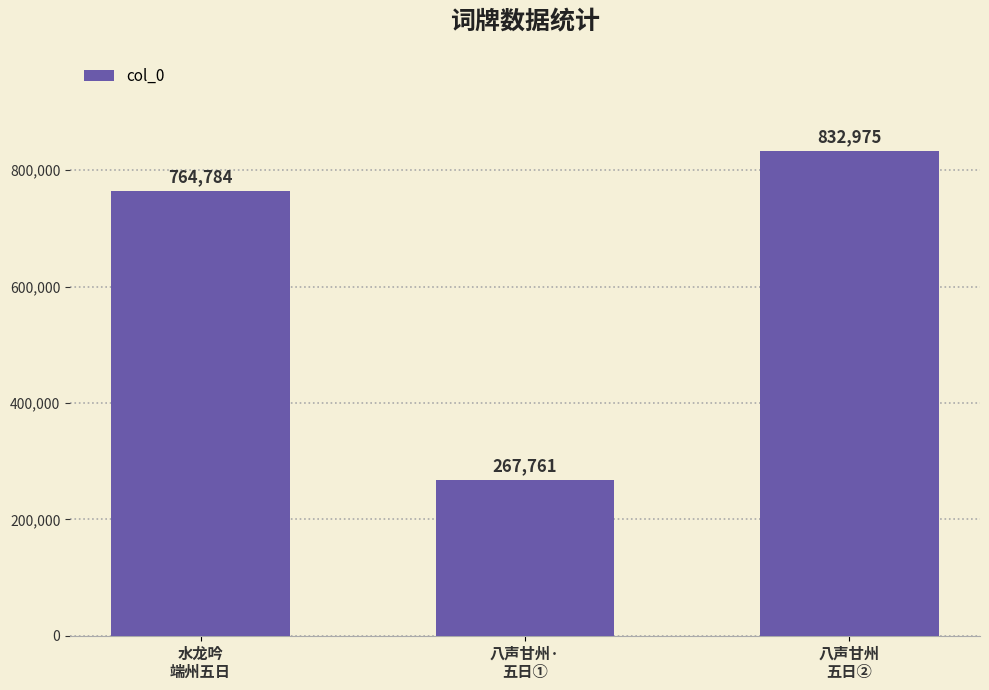

What is the value of the 1st bar from the left?

764784